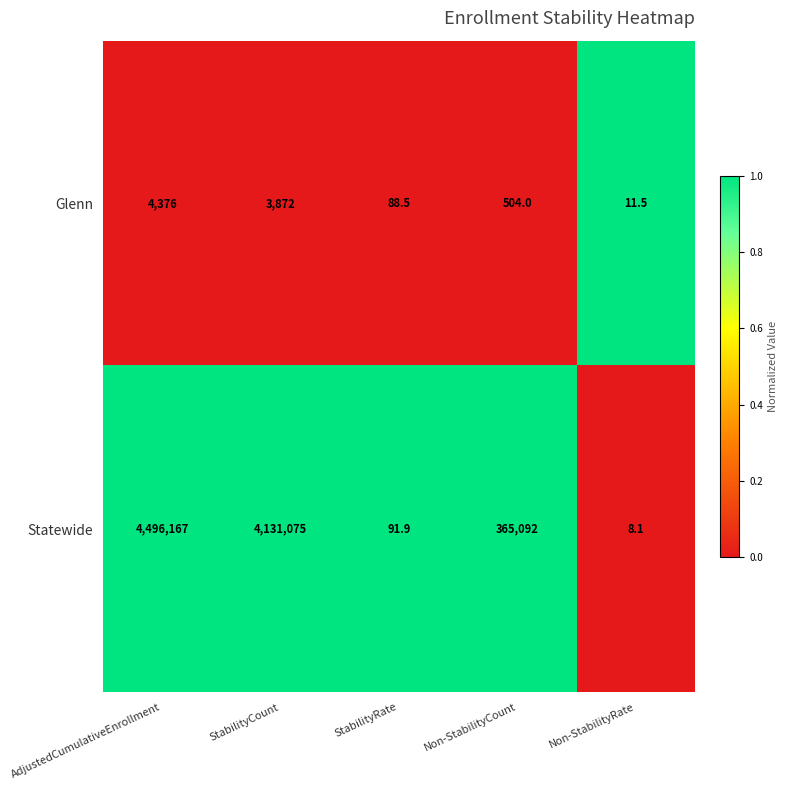

What is the highest value of the Glenn series?

4376.0